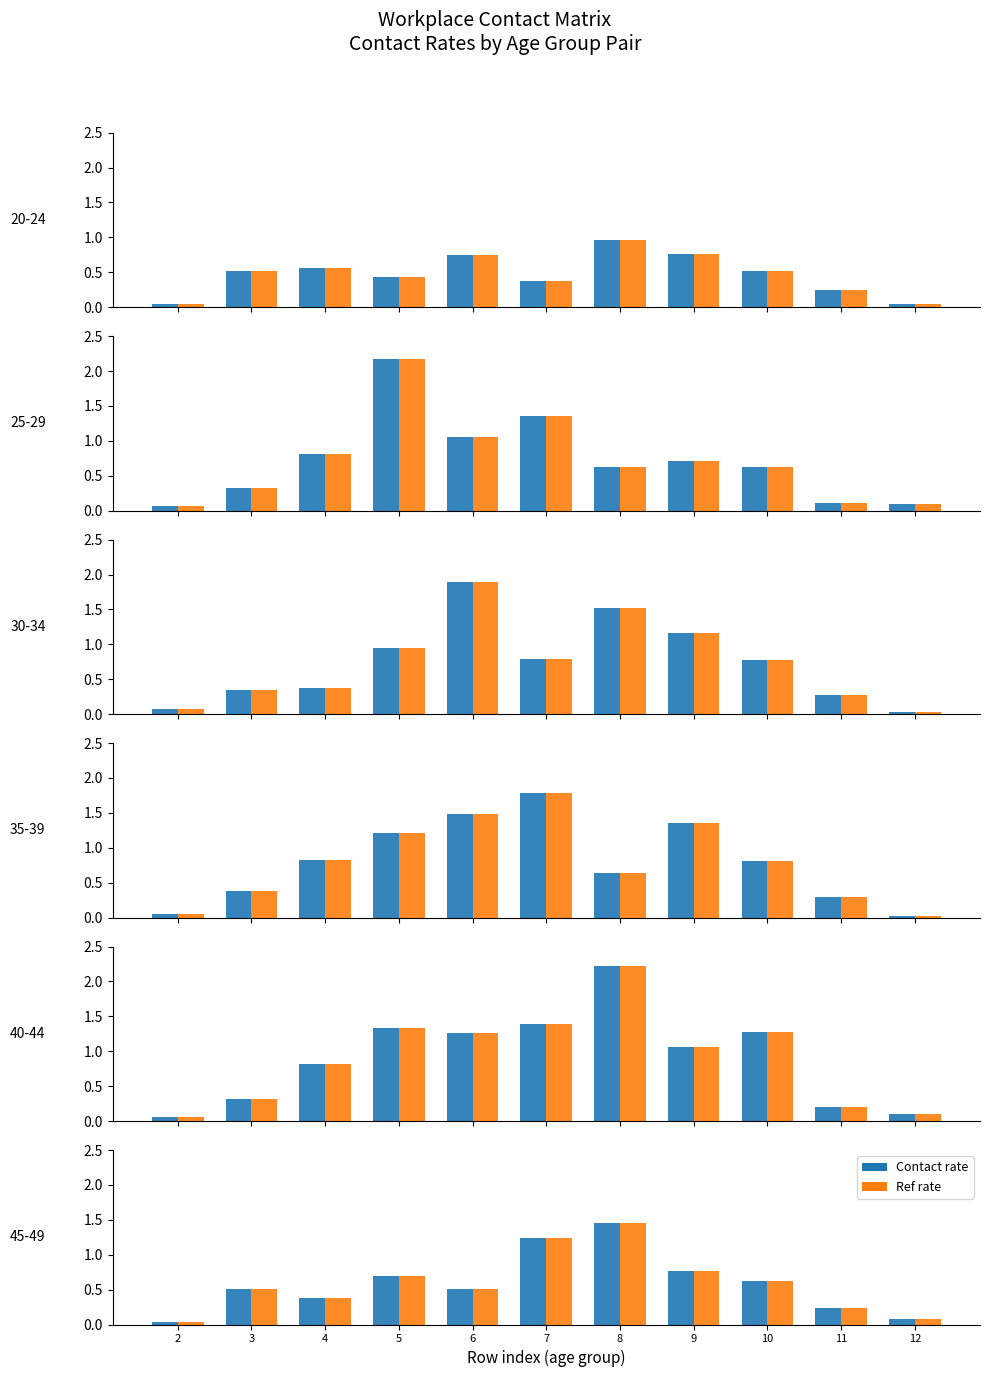

List the labels in order of Contact rate value, largest first.

8, 7, 9, 5, 10, 3, 6, 4, 11, 12, 2